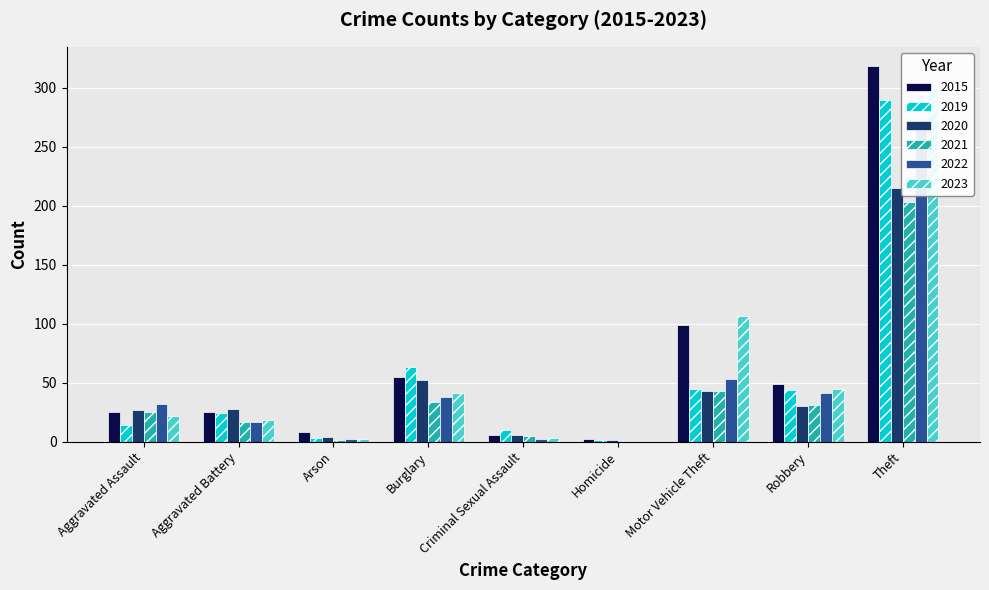

How many values in the 2015 series exceed 25?

4